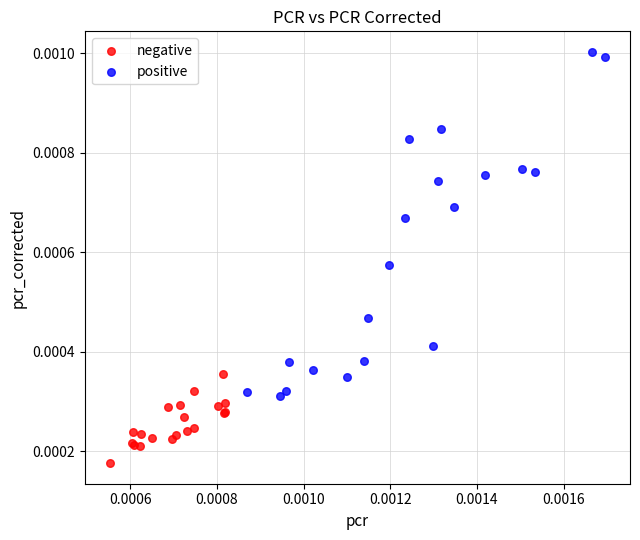

Which series reaches the maximum Y coordinate?

positive